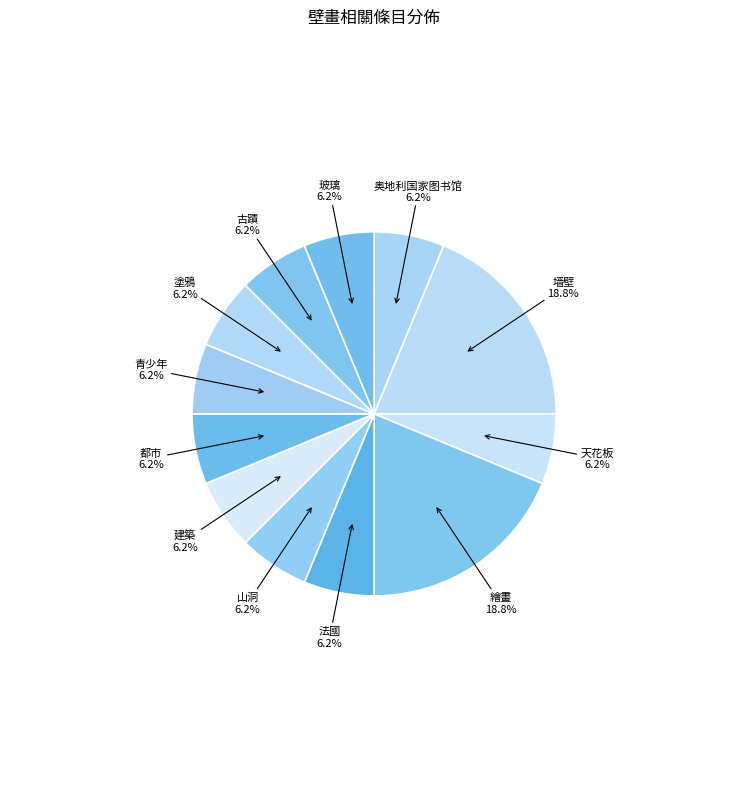

How many segments does this pie chart have?

12